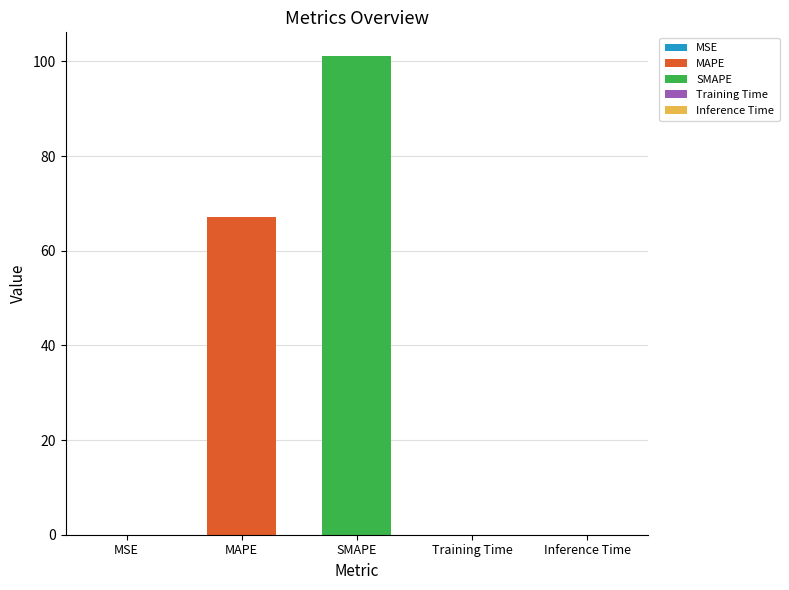

Rank the categories by value from highest to lowest.

SMAPE, MAPE, MSE, Training Time, Inference Time